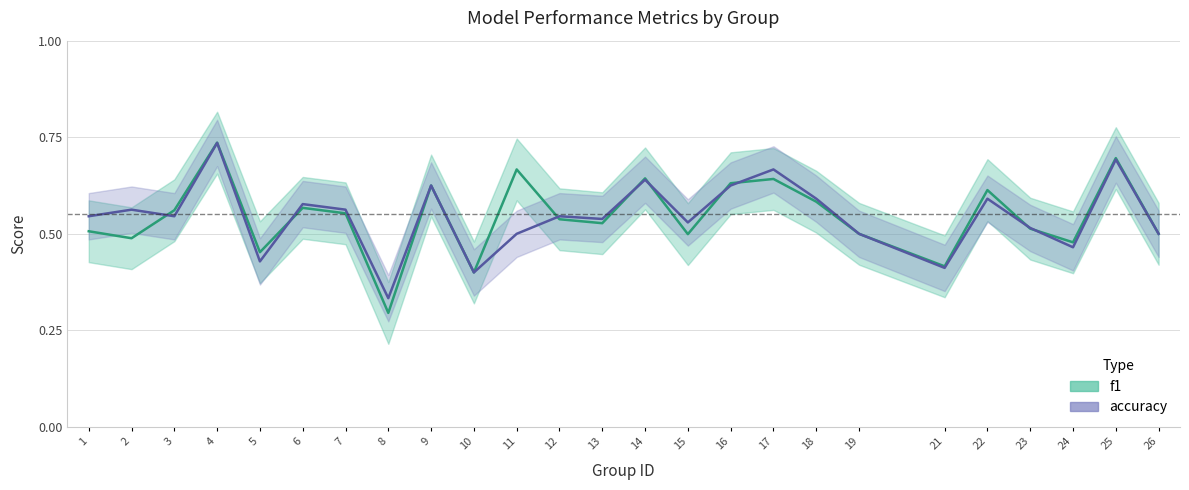

How many times do f1 and accuracy cross each other?

9